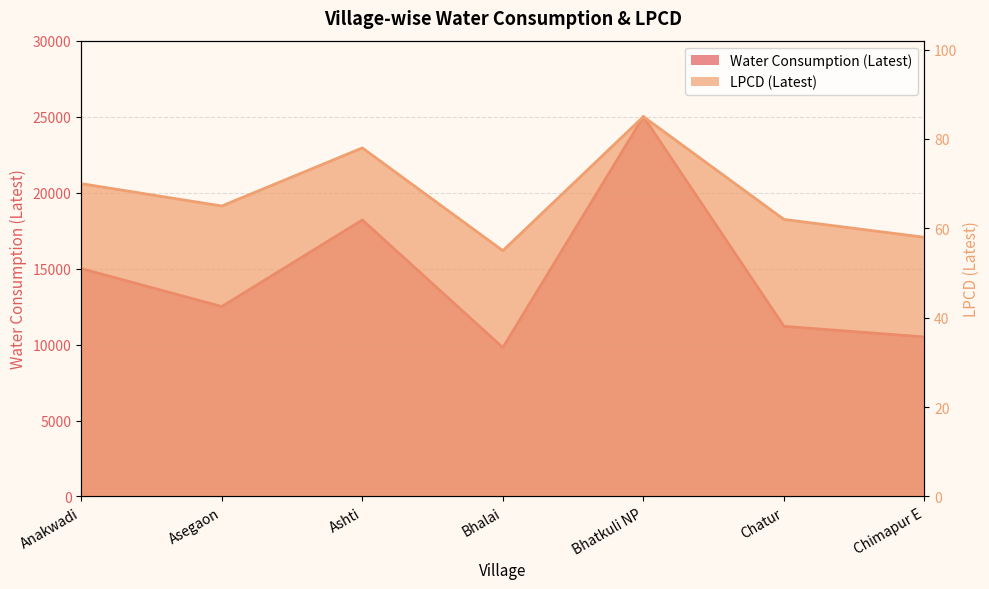

At which label does Water Consumption (Latest) first exceed 12500?

Anakwadi